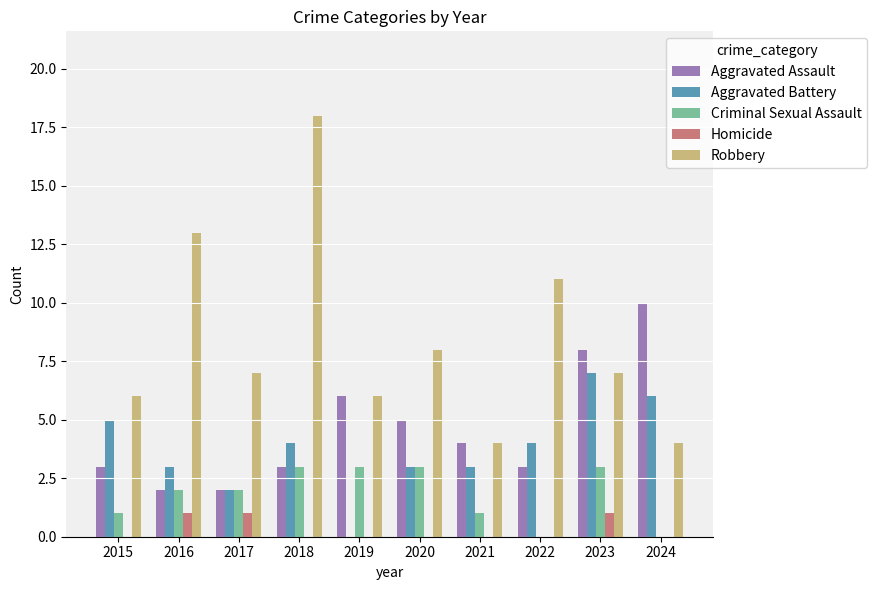

What is the average value of the Aggravated Battery series?

4